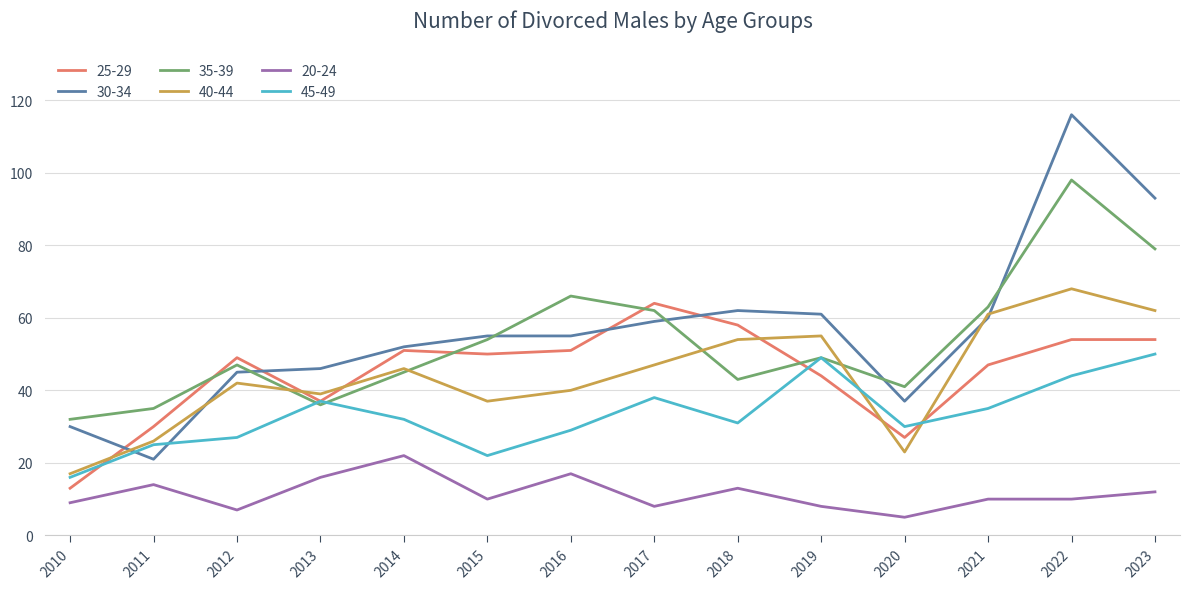

True or false: 20-24 and 45-49 cross at least once.

False